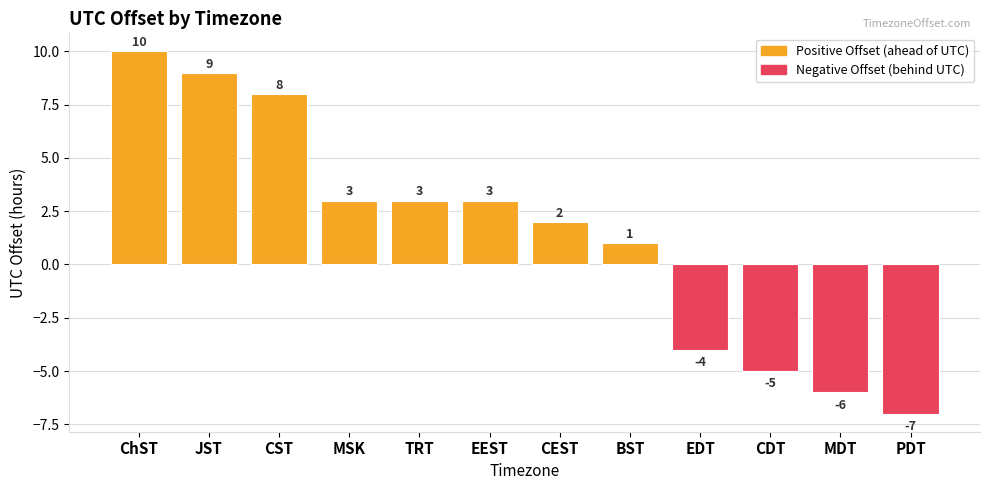

Between CST and CEST, which is larger?

CST